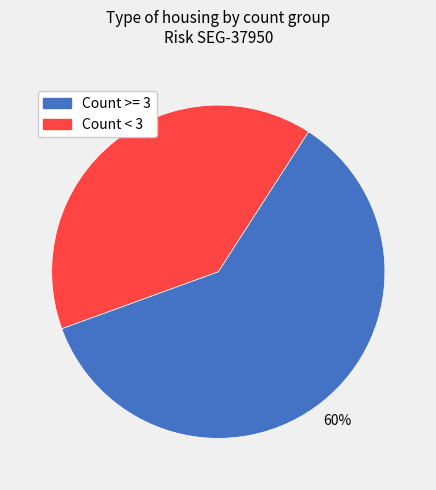

Is there a majority slice in this chart?

Yes